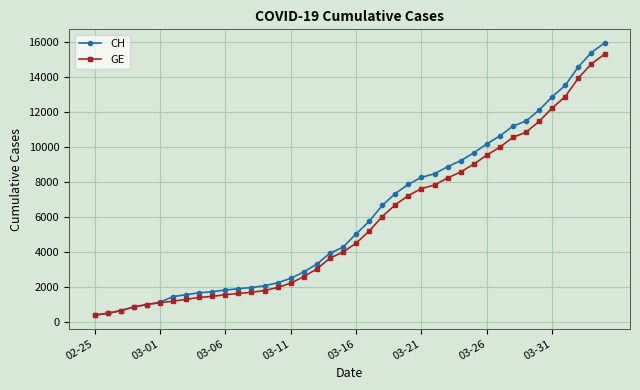

Count the number of categories in the chart.

40